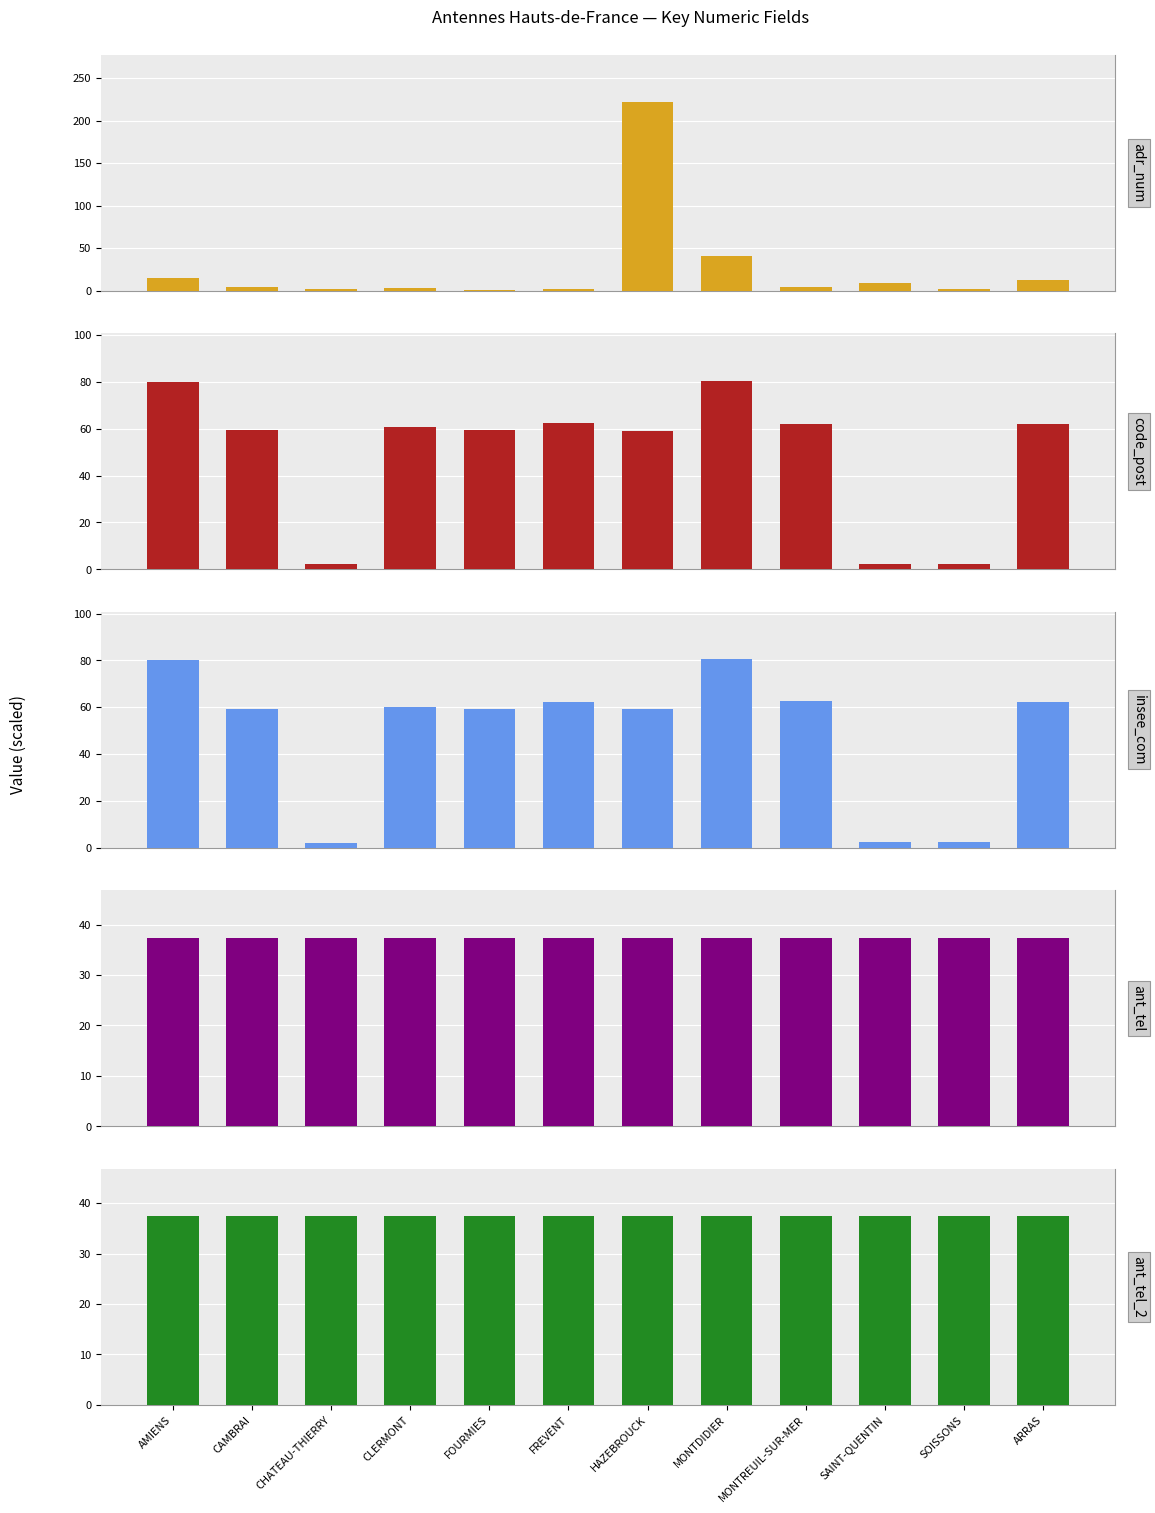

At how many categories does at least one series exceed 134?

1